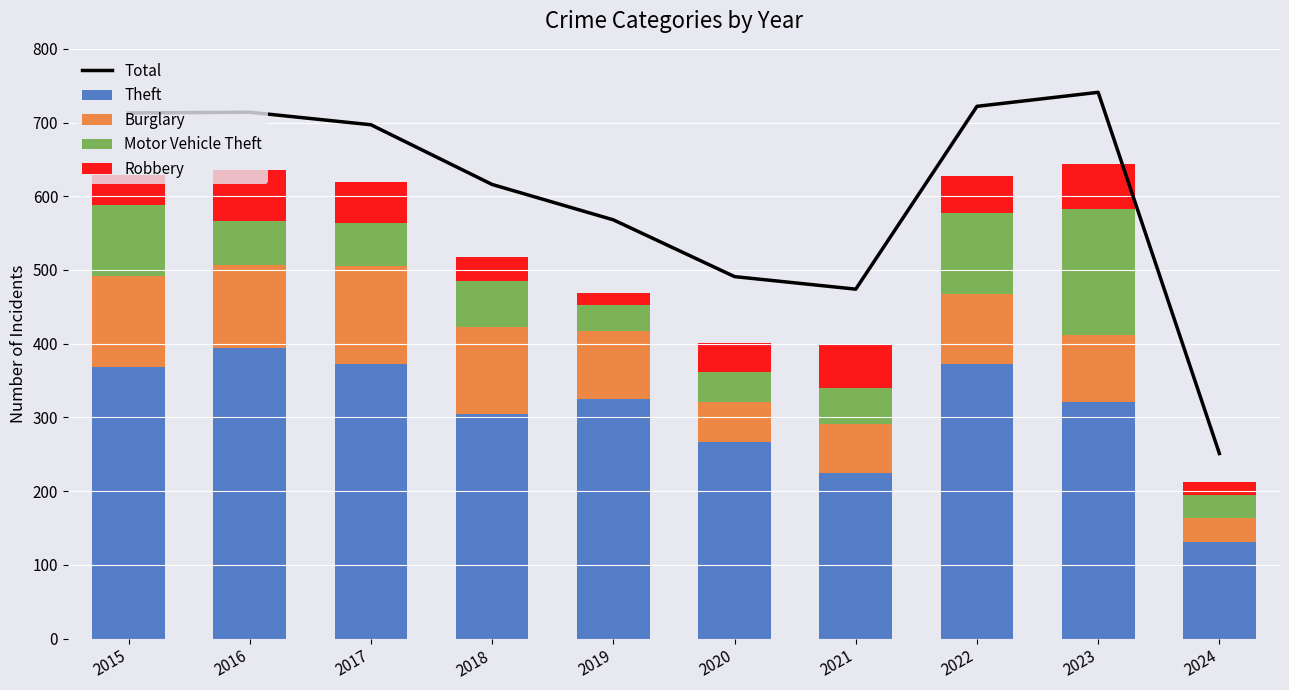

How many values in the Burglary series are below 95?

5